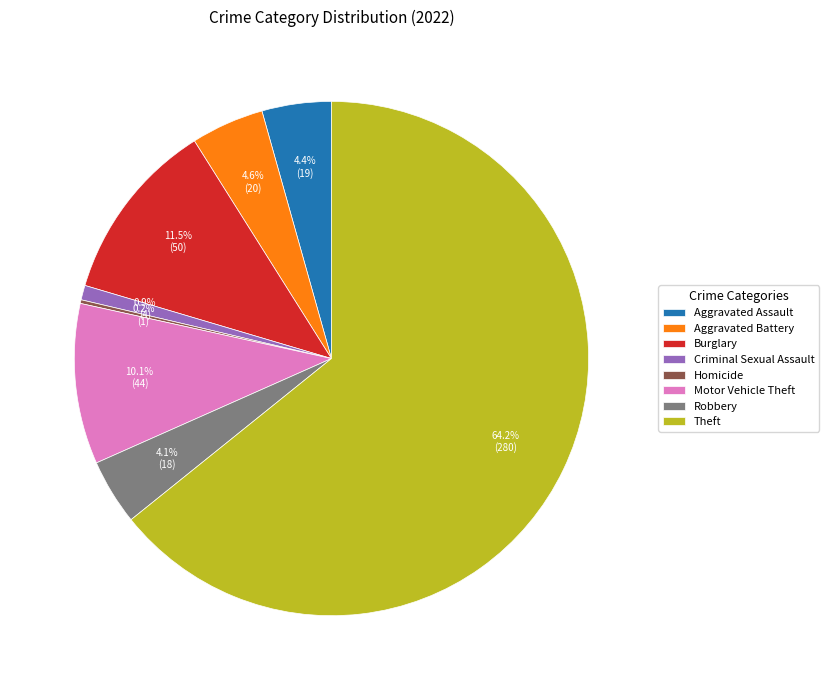

What is the total percentage of Burglary and Aggravated Battery?

16.1%